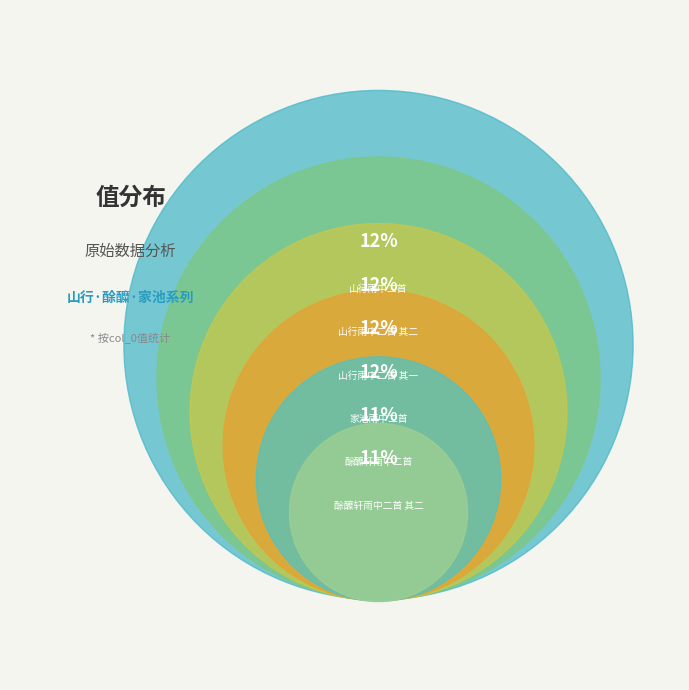

What is the ratio of the value at 家池雨中二首 其二 to the value at 家池雨中二首 其一?

1.0